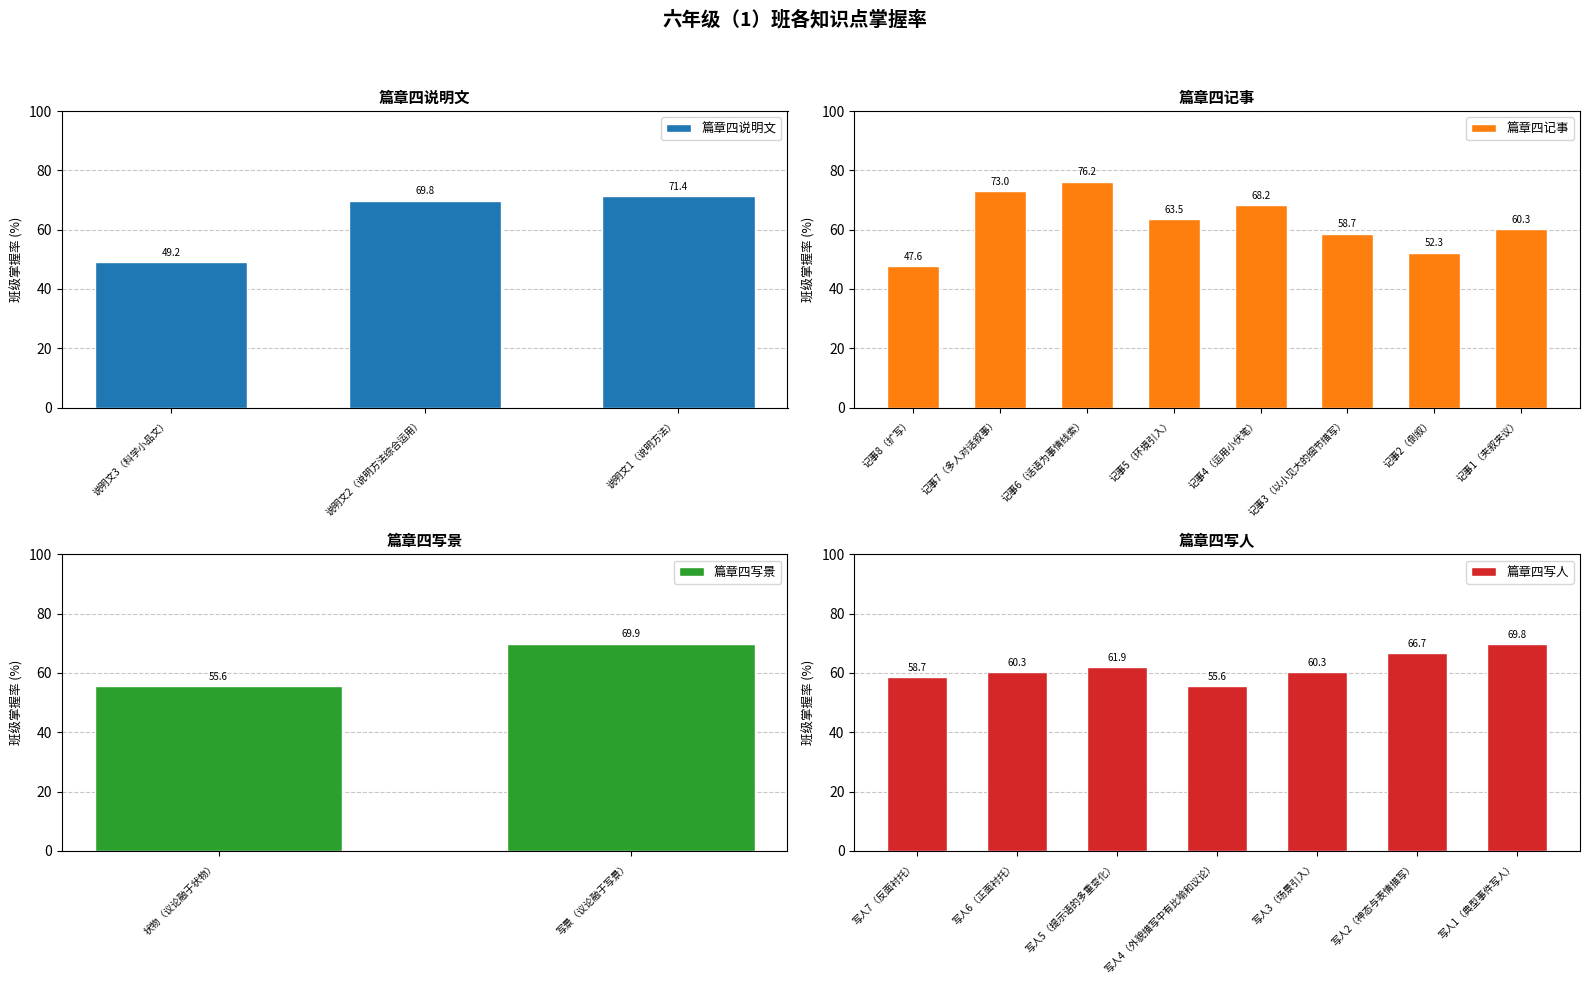

What is the label of the 20th bar from the left?

写人1（典型事件写人）